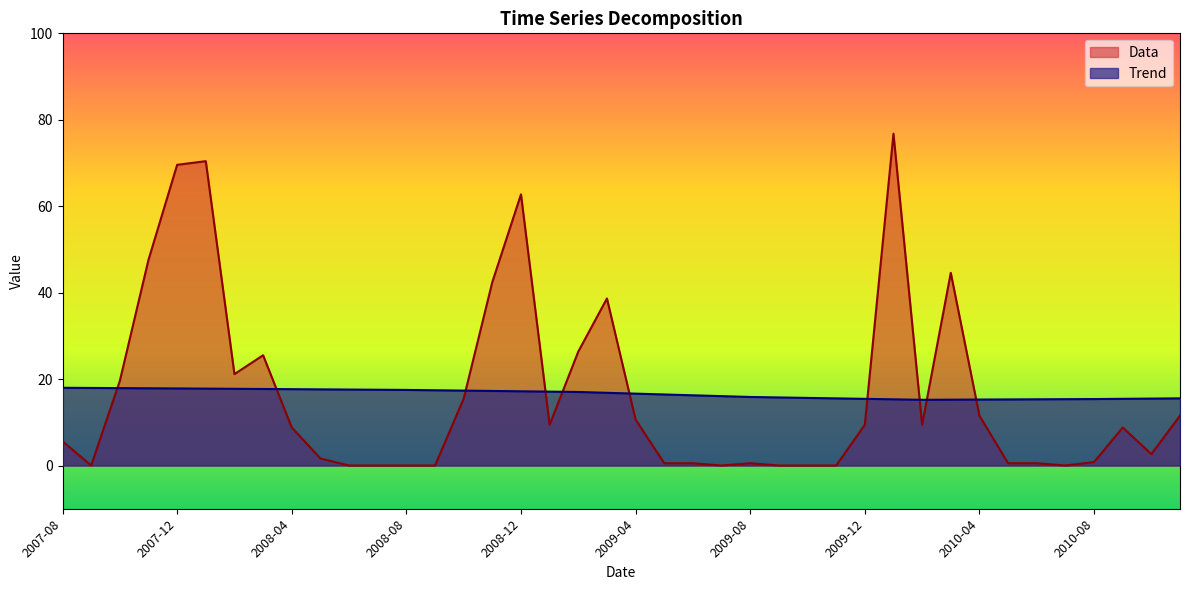

What is the spread (max minus min) of values at 2008-04?

8.9